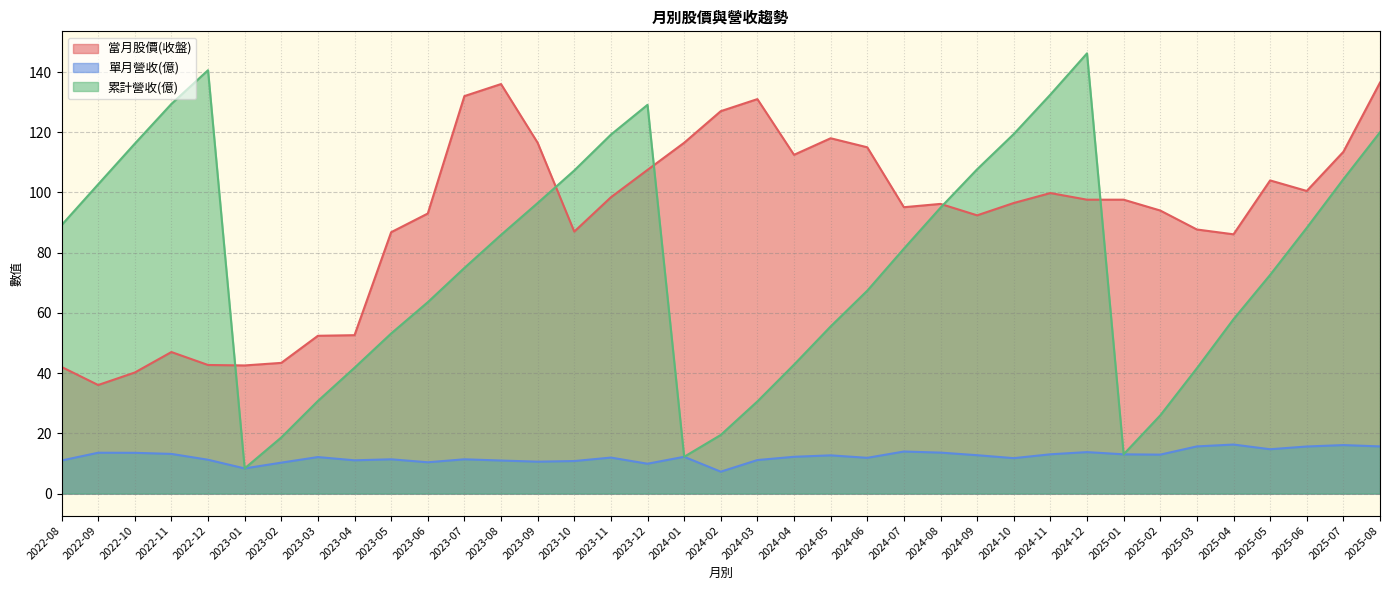

Rank the series at 2025-03 from lowest to highest value.

單月營收(億), 累計營收(億), 當月股價(收盤)